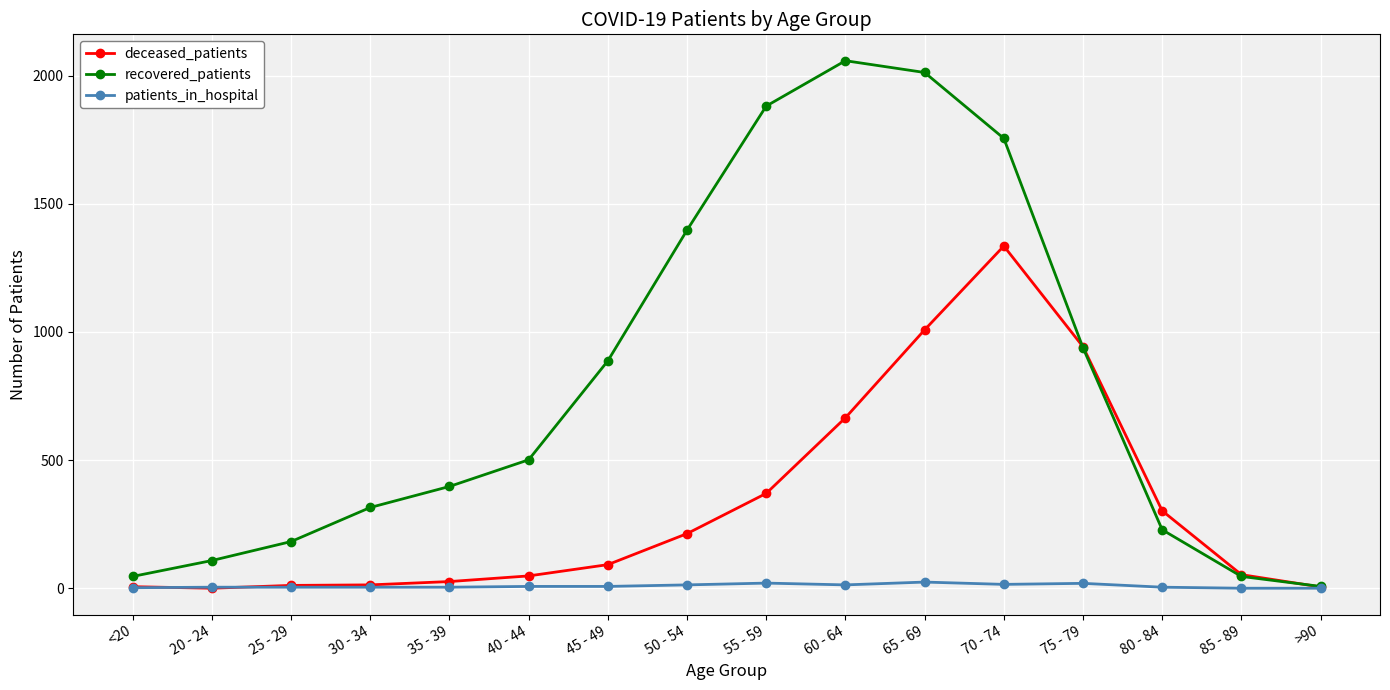

How many lines are shown in the chart?

3